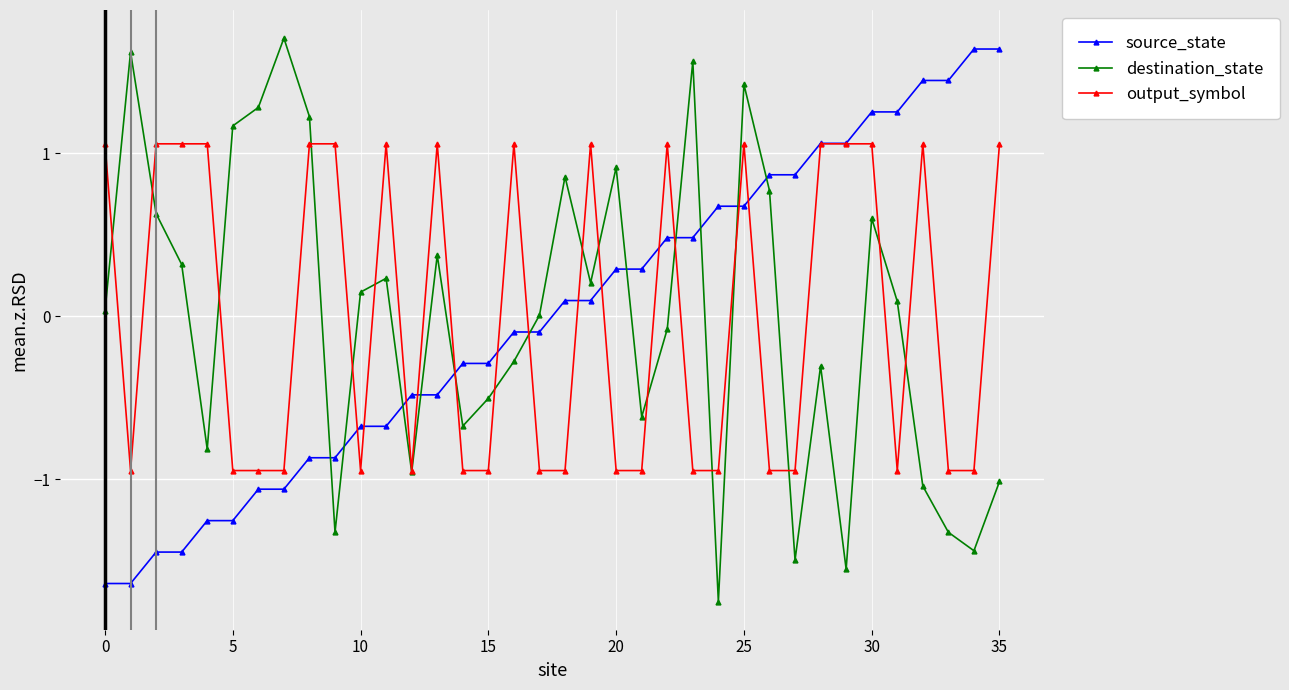

How many data points does each series have?

36